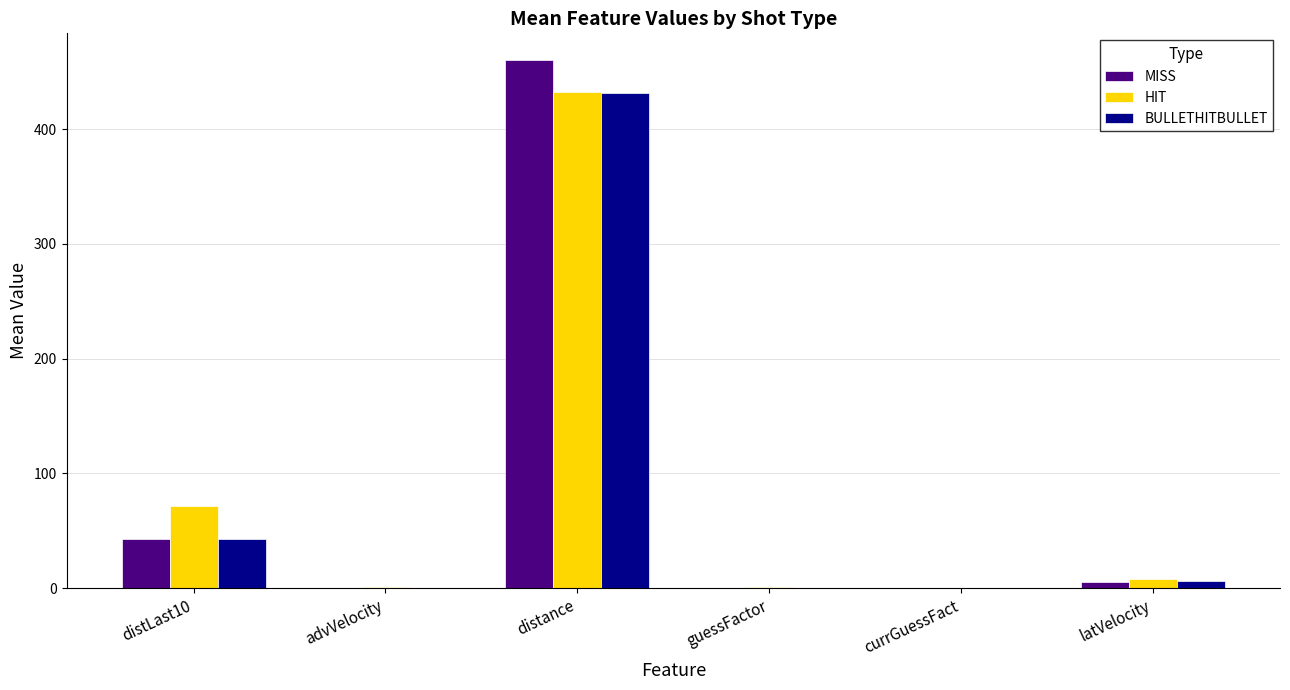

Between distLast10 and currGuessFact, which series saw the biggest shift?

HIT